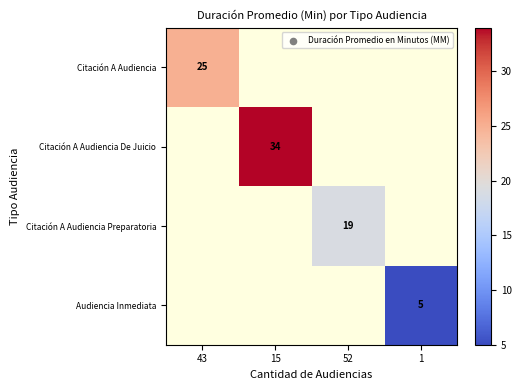

The Citación A Audiencia De Juicio series shows 34 at 15. True or false?

True